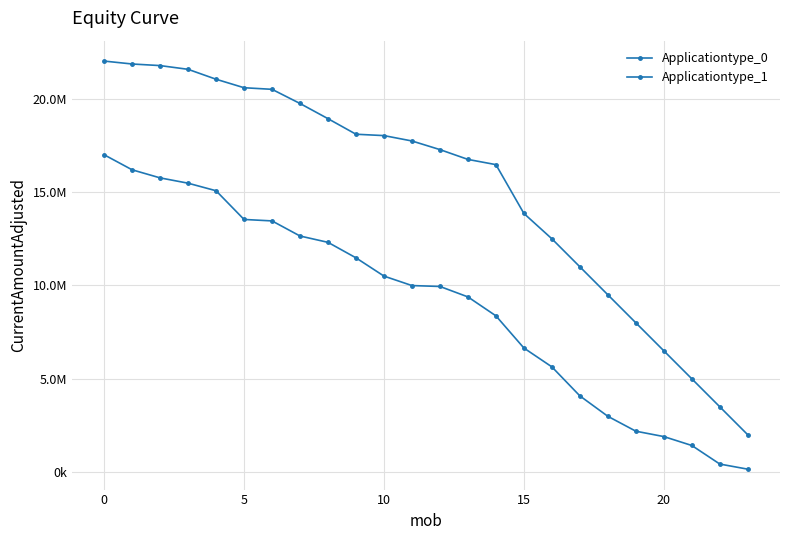

What is the label of the 16th point from the right?

8